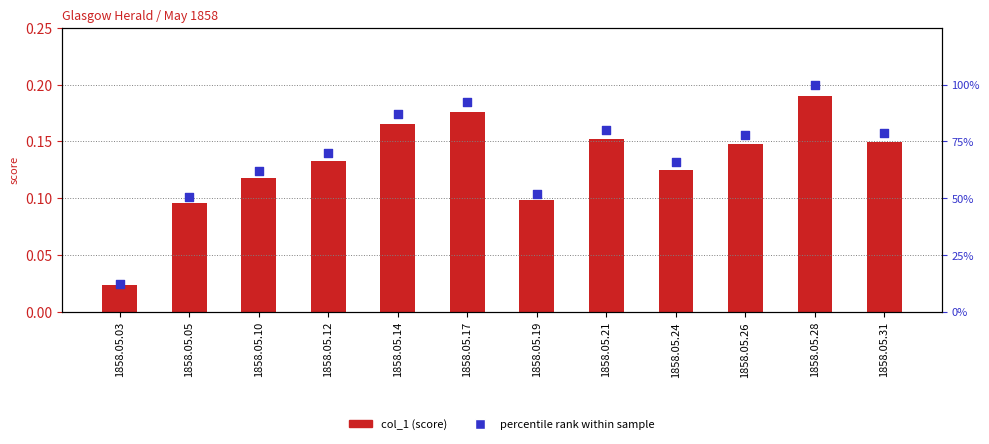

At which category is the sum across all series the highest?

1858.05.28